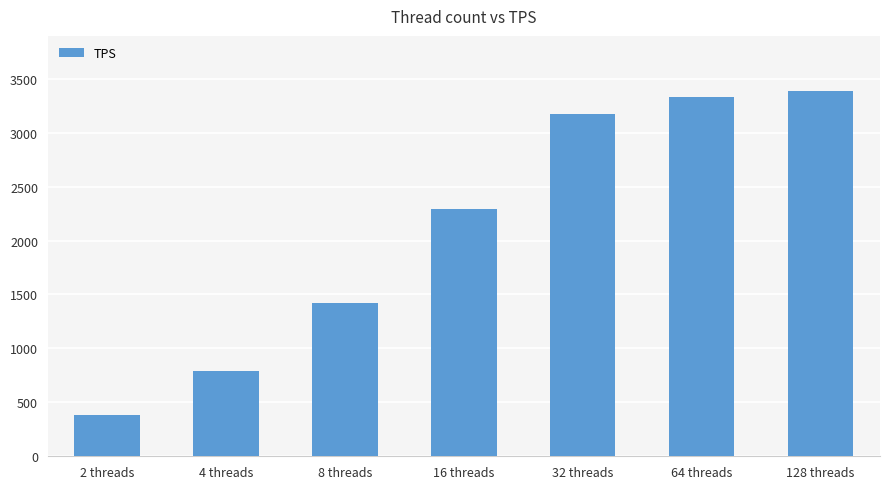

The value at 128 threads is 700.6. True or false?

False